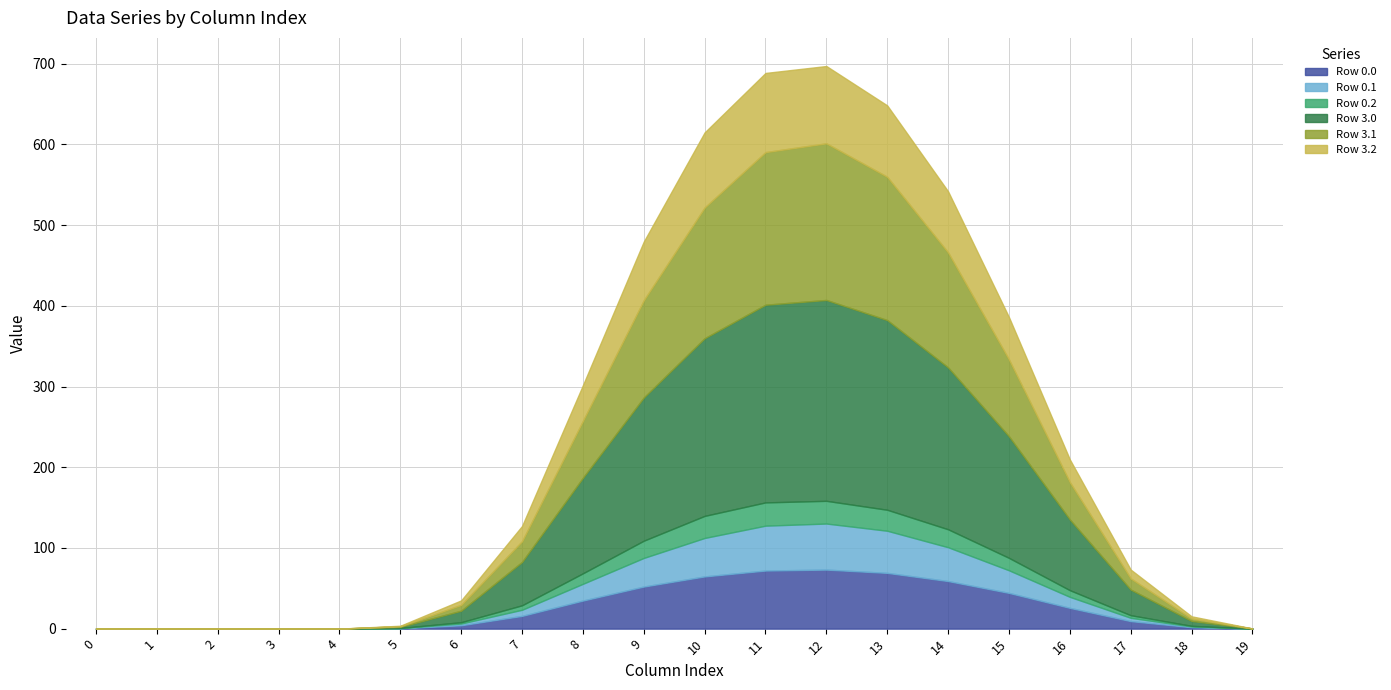

Which series has the widest spread of values?

Row 3.0